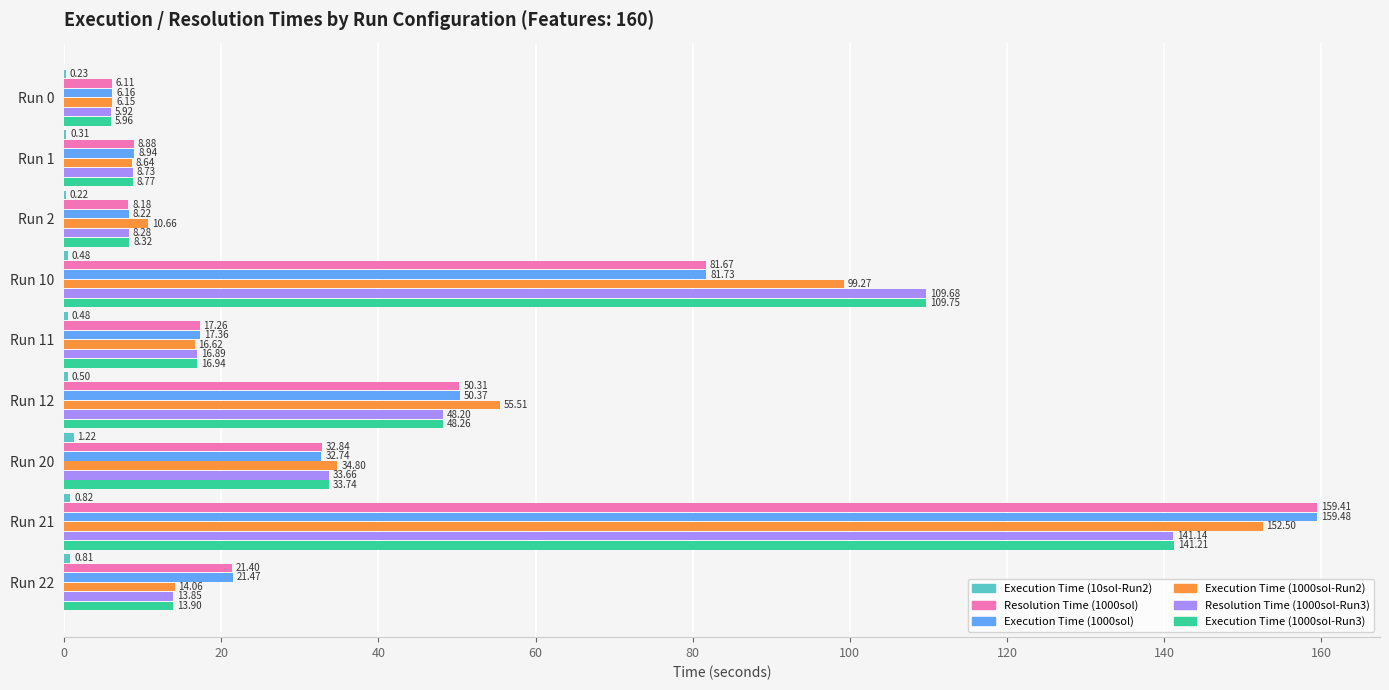

Which series changed the most between Run 1 and Run 2?

Execution Time (1000sol-Run2)